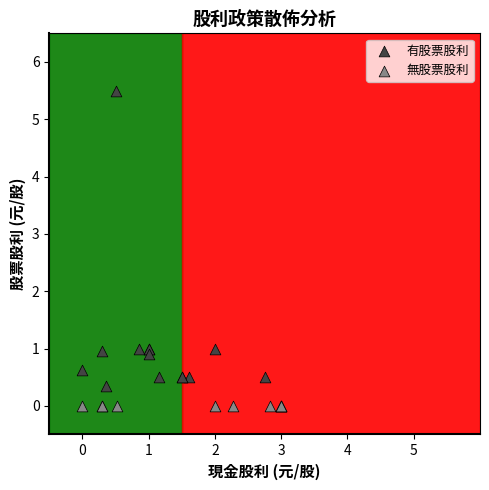

Which series contains the lowest Y value?

無股票股利